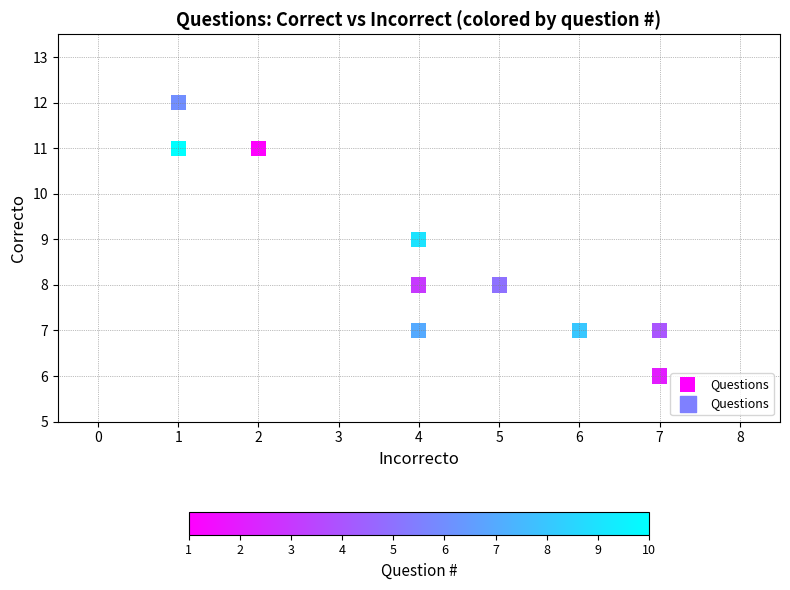

What is the range of X values (max minus min)?

6